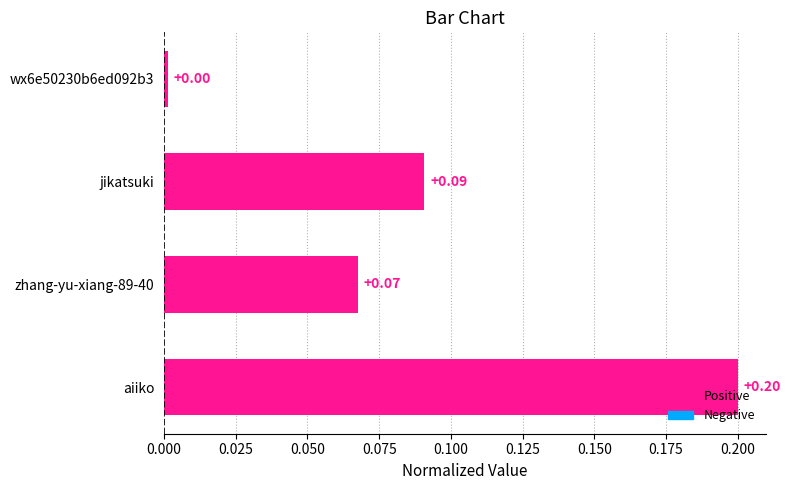

What is the label of the 4th bar from the top?

aiiko